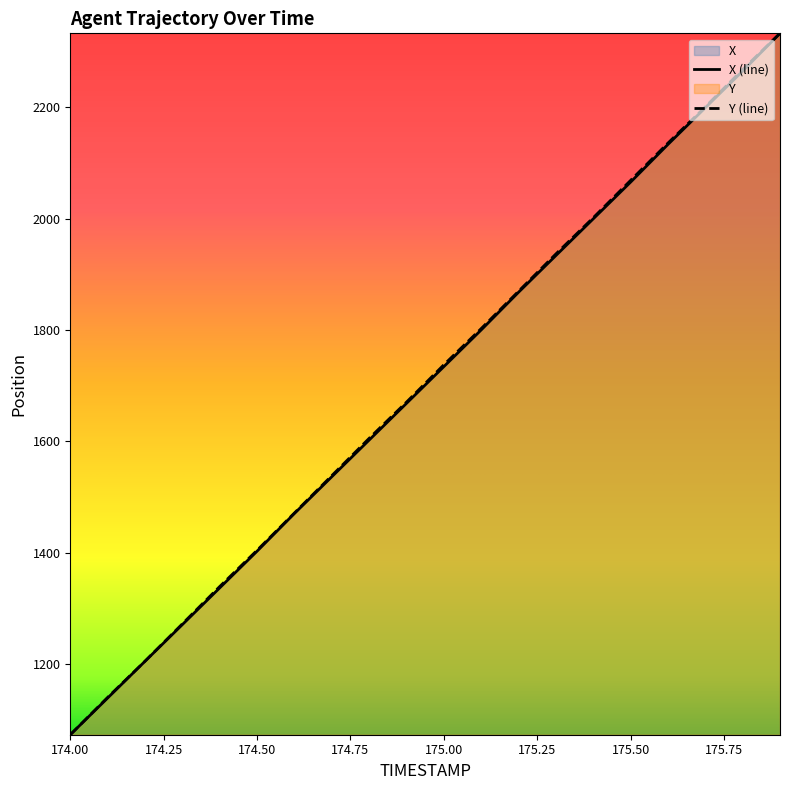

Where is Y nearest to the value 1702?

174.9